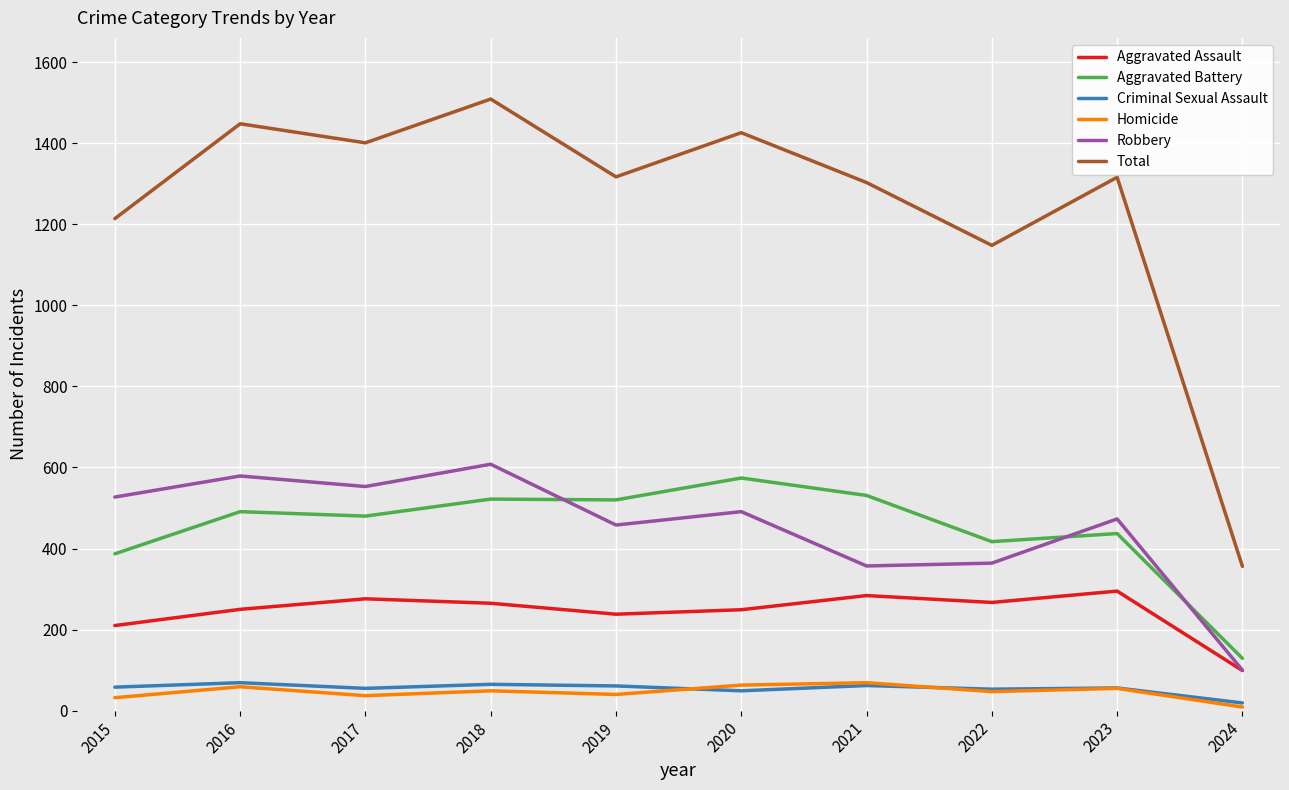

What is the greatest value displayed?

1509